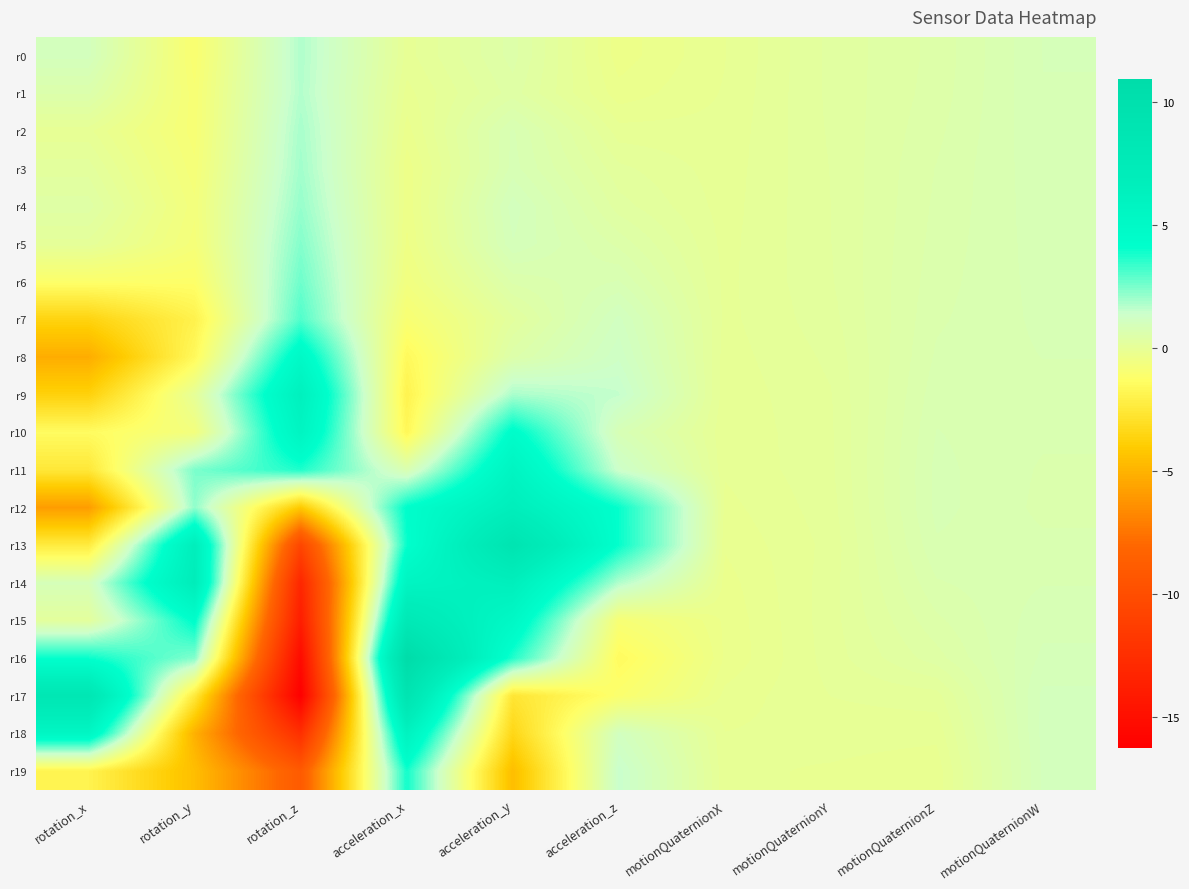

What is the spread (max minus min) of values at motionQuaternionZ?

1.0